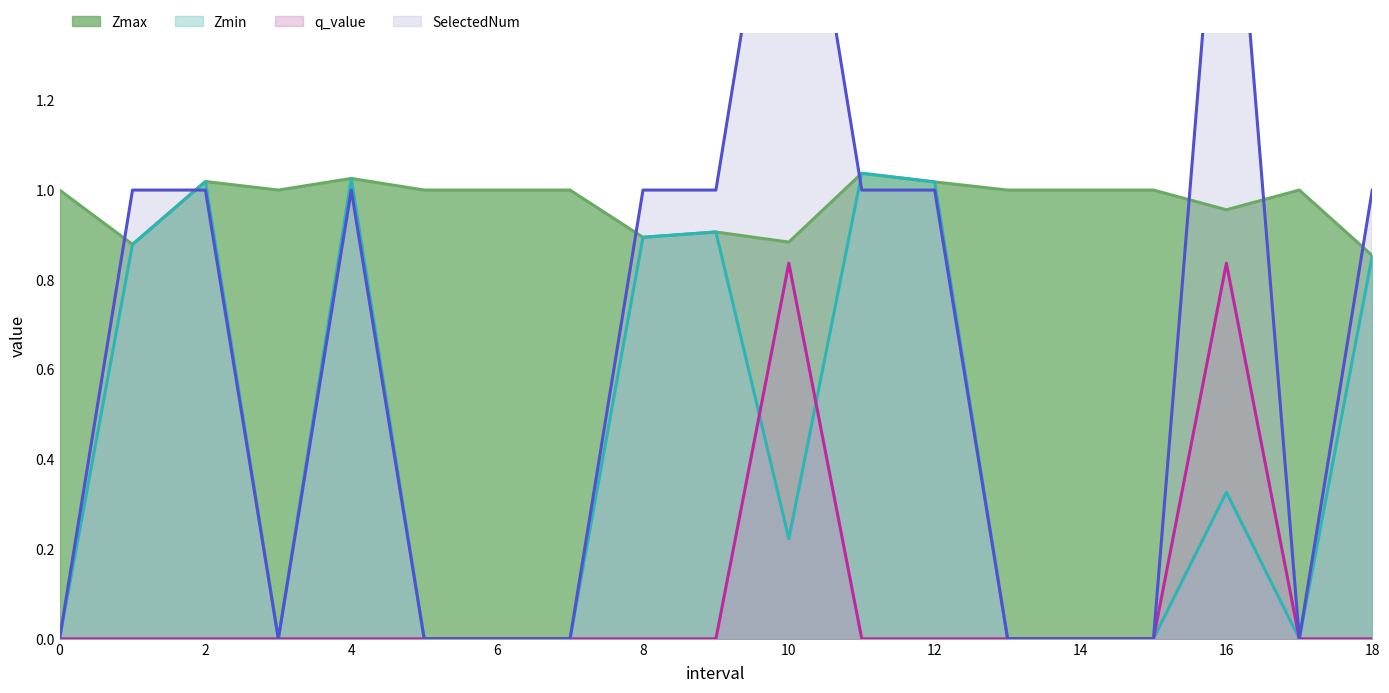

At how many categories does at least one series exceed 0?

19